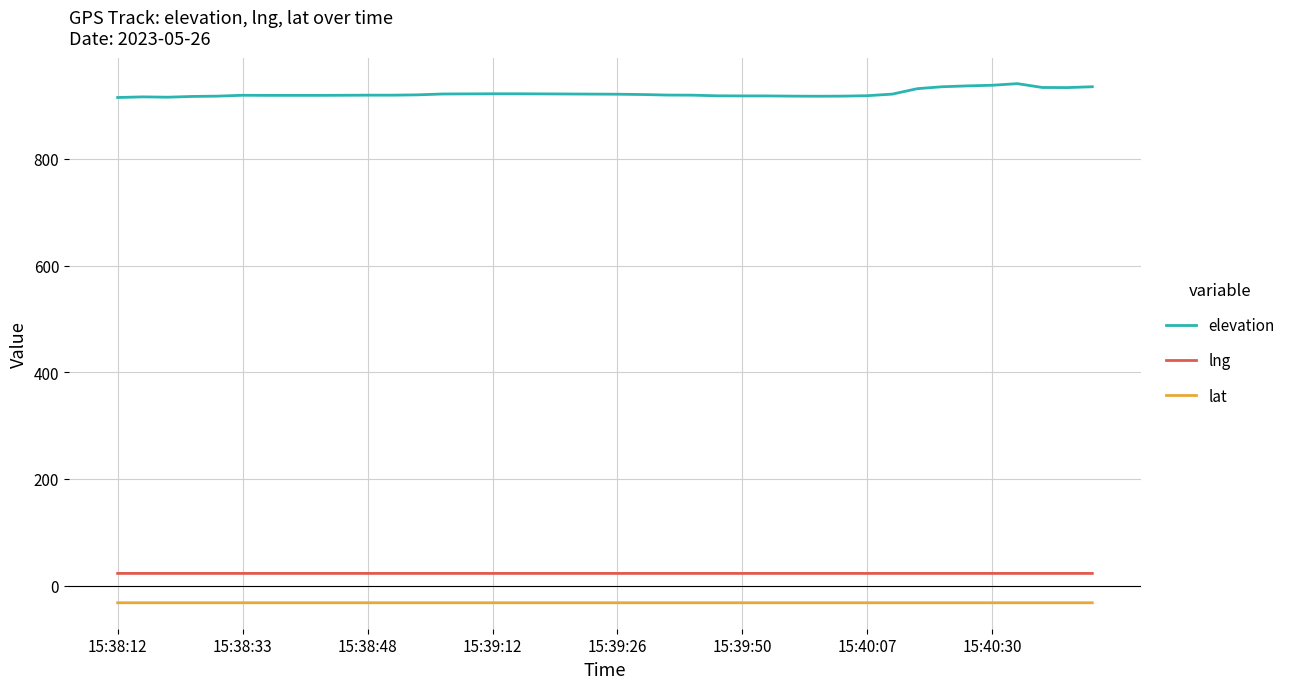

What is the average value of the lng series?

22.7